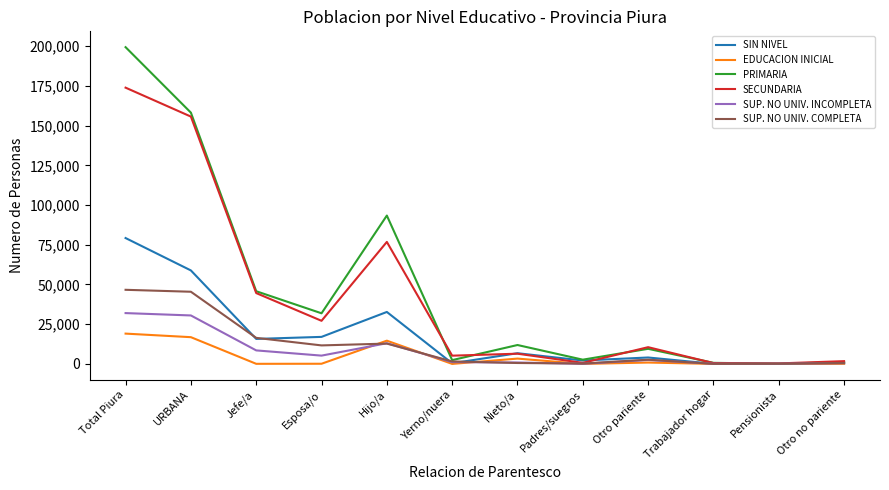

Does the chart display data point markers on the line(s)?

No